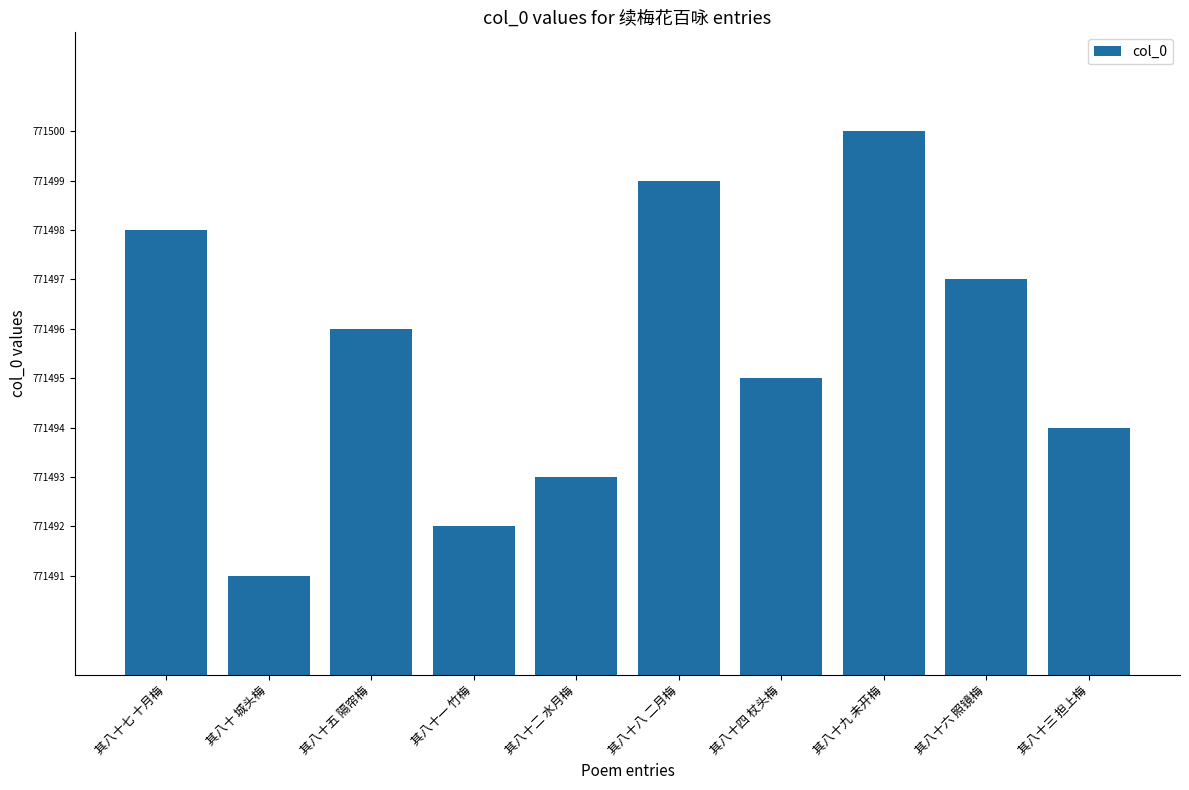

What position from the left is 其八十一 竹梅?

4